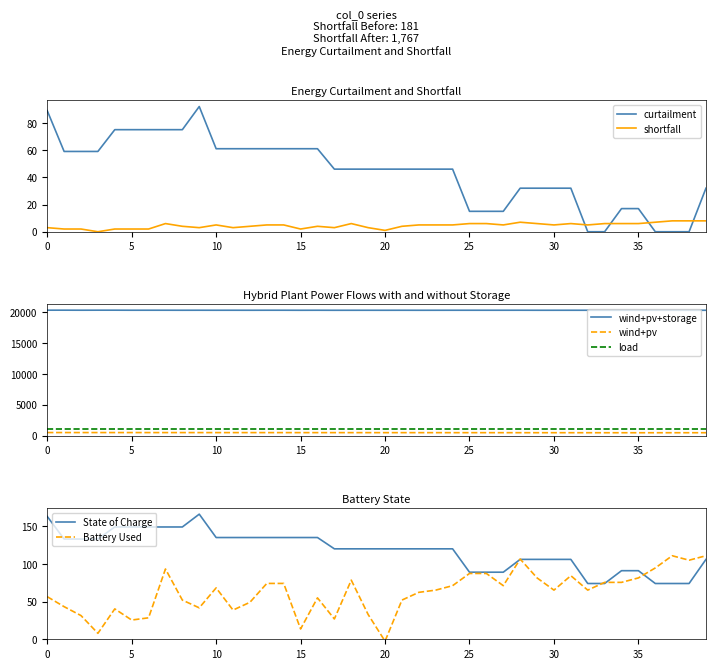

True or false: curtailment and shortfall intersect in this chart.

True